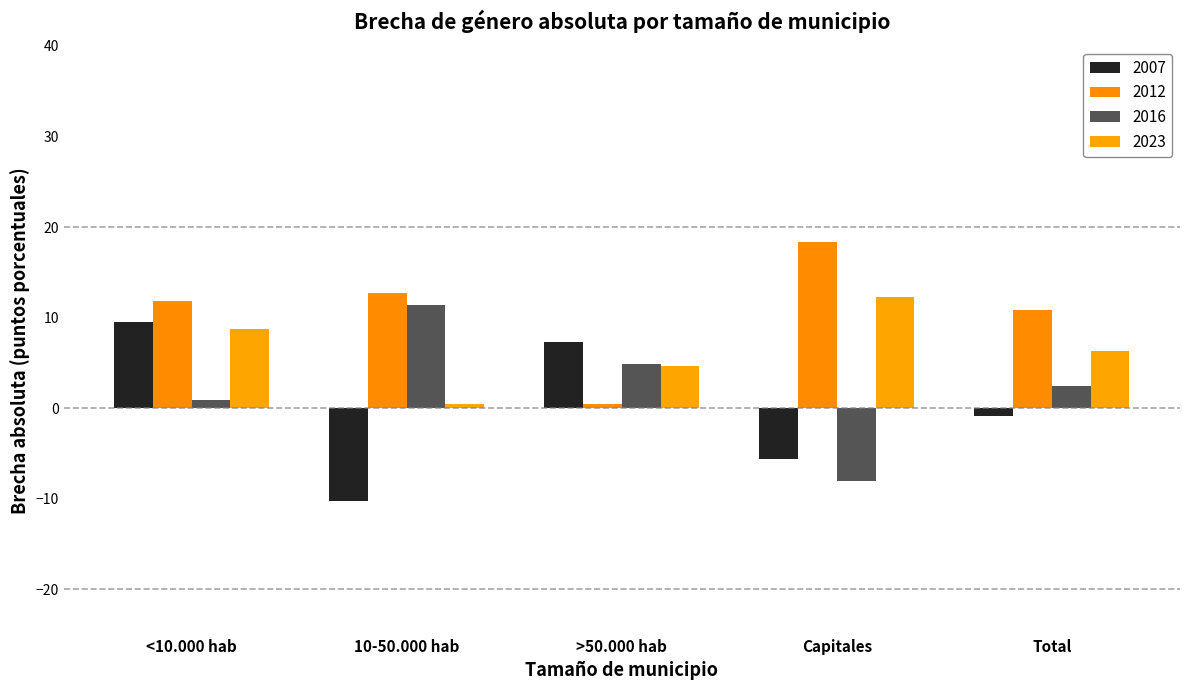

What is the maximum value shown in the chart?

18.3